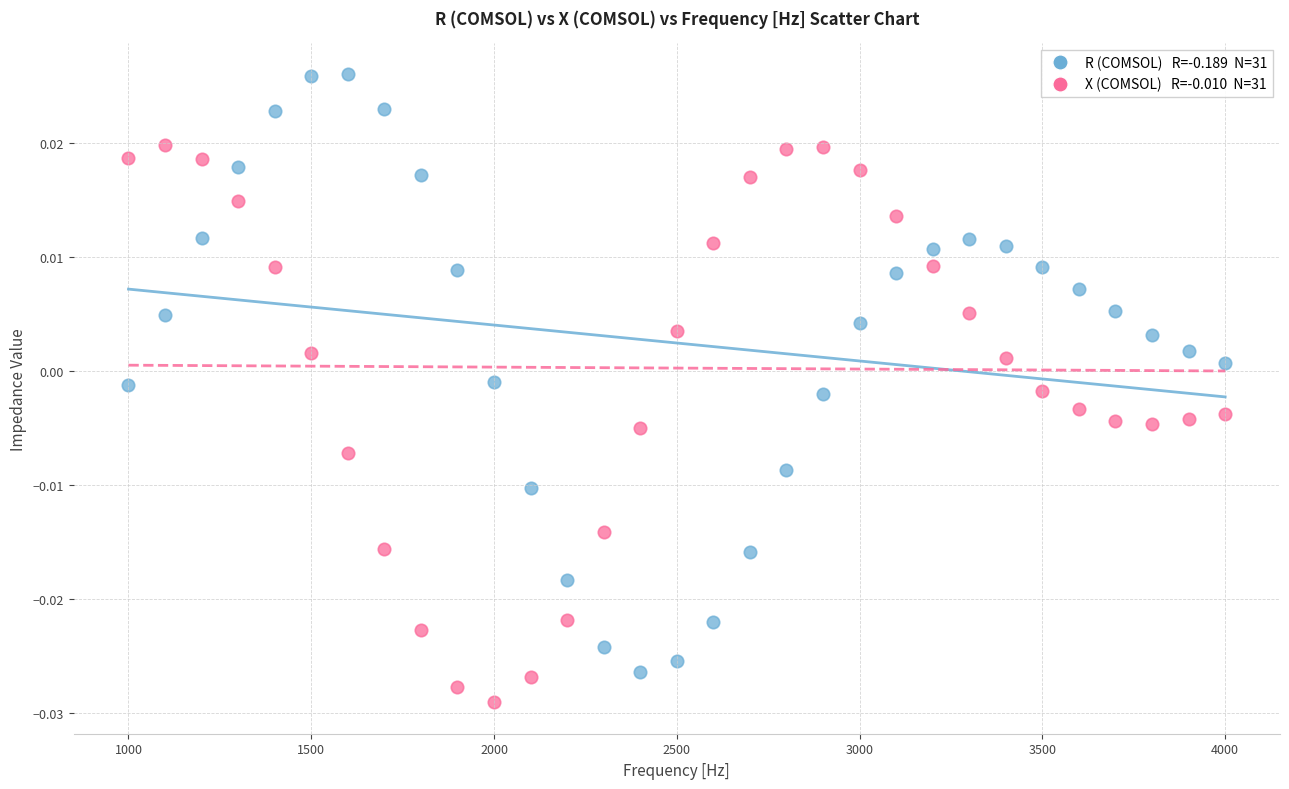

Across all data points, what is the range of X values (max minus min)?

3000.0